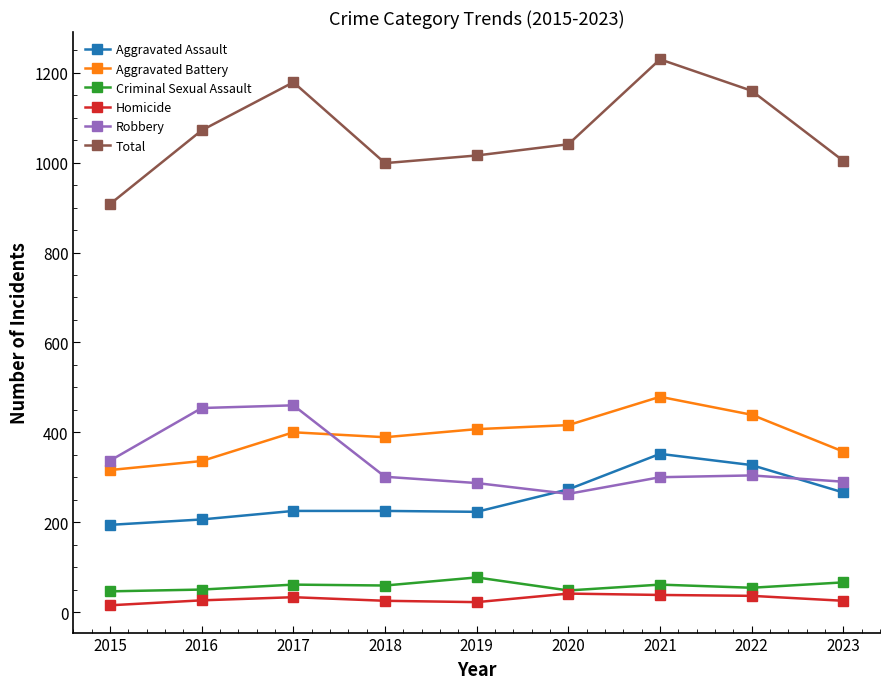

Which category has the lowest value in the Total series?

2015